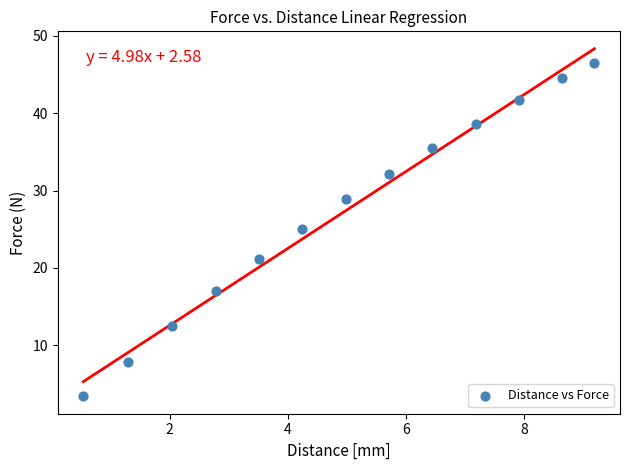

What is the range of X values (max minus min)?

8.6